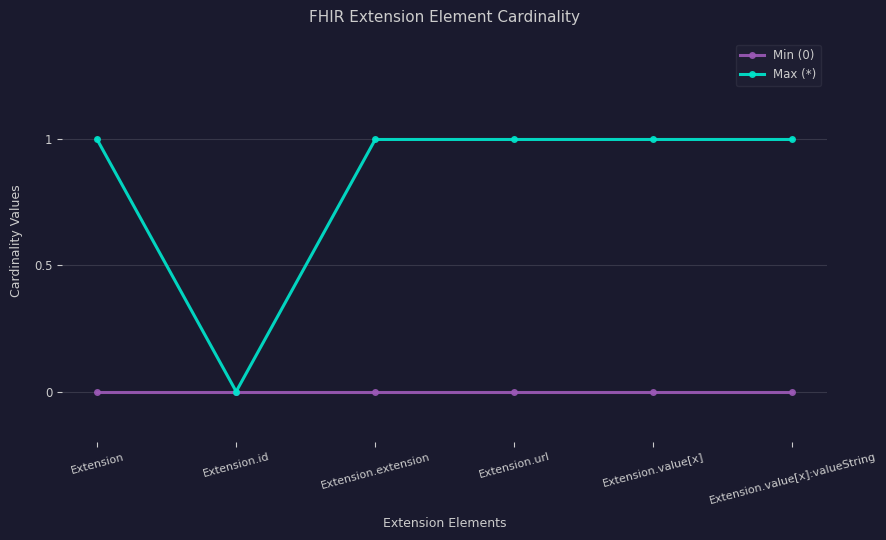

At which category does Max (*) reach its first local valley?

Extension.id